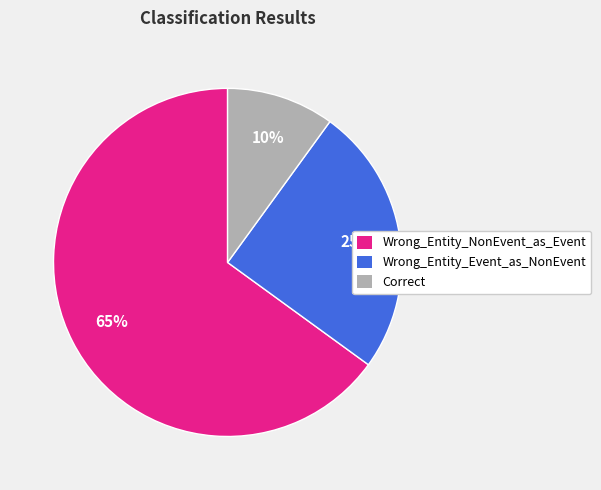

To the nearest percent, what is the difference between the largest and smallest slice percentages?

55%